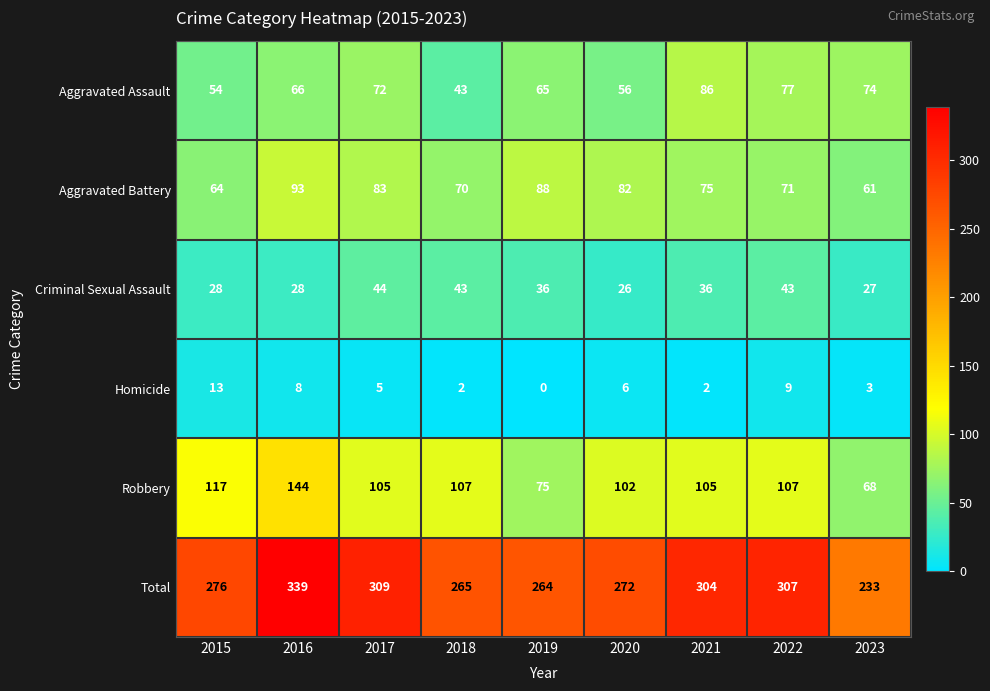

List the series in order of their peak value, lowest first.

Homicide, Criminal Sexual Assault, Aggravated Assault, Aggravated Battery, Robbery, Total